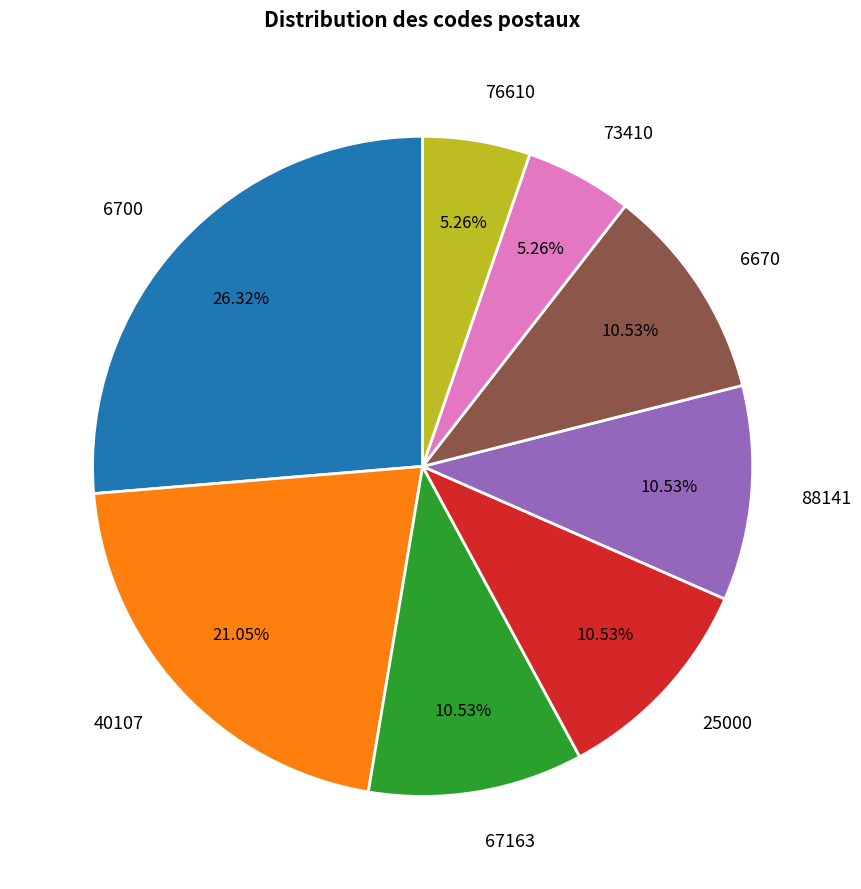

How many segments does this pie chart have?

8